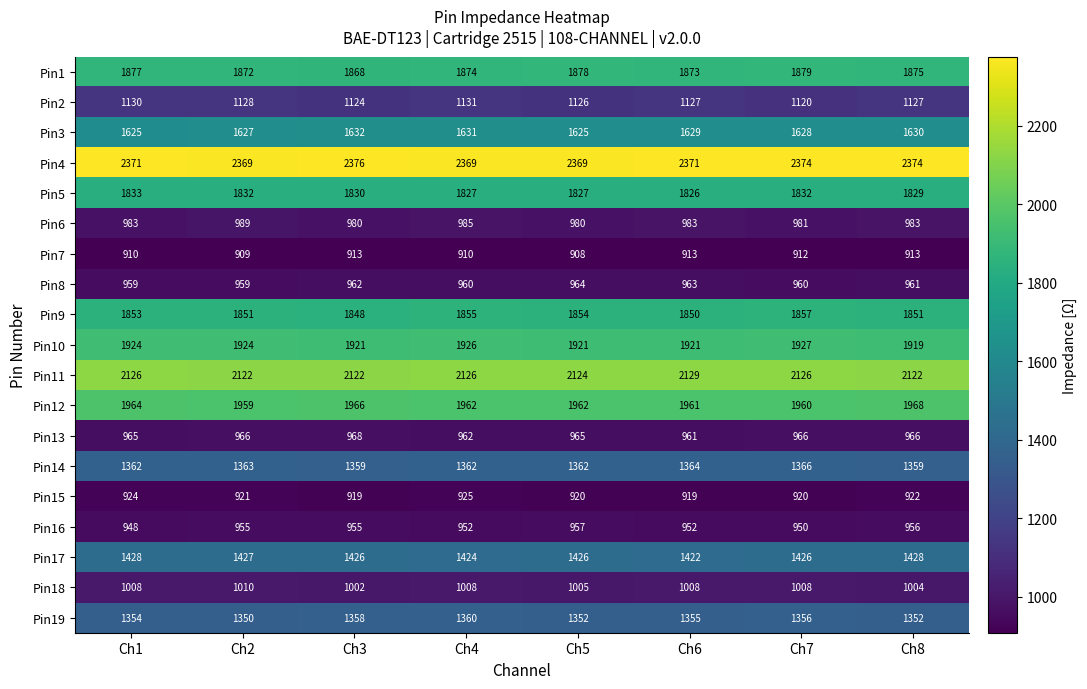

Count the Pin10 values in the range 1921 to 1926.

6